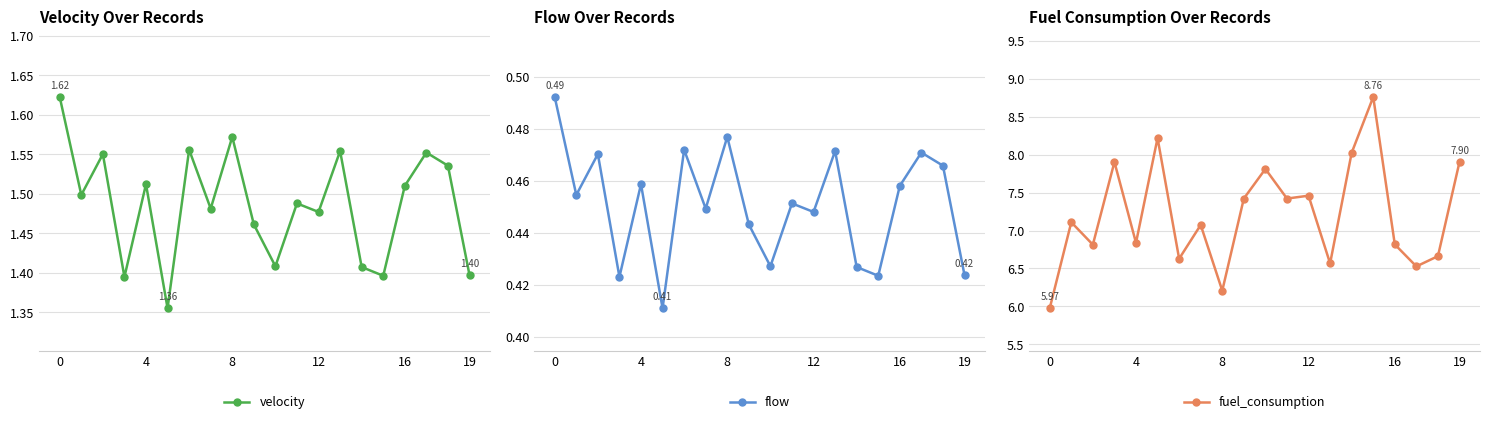

True or false: fuel_consumption and velocity cross at least once.

False